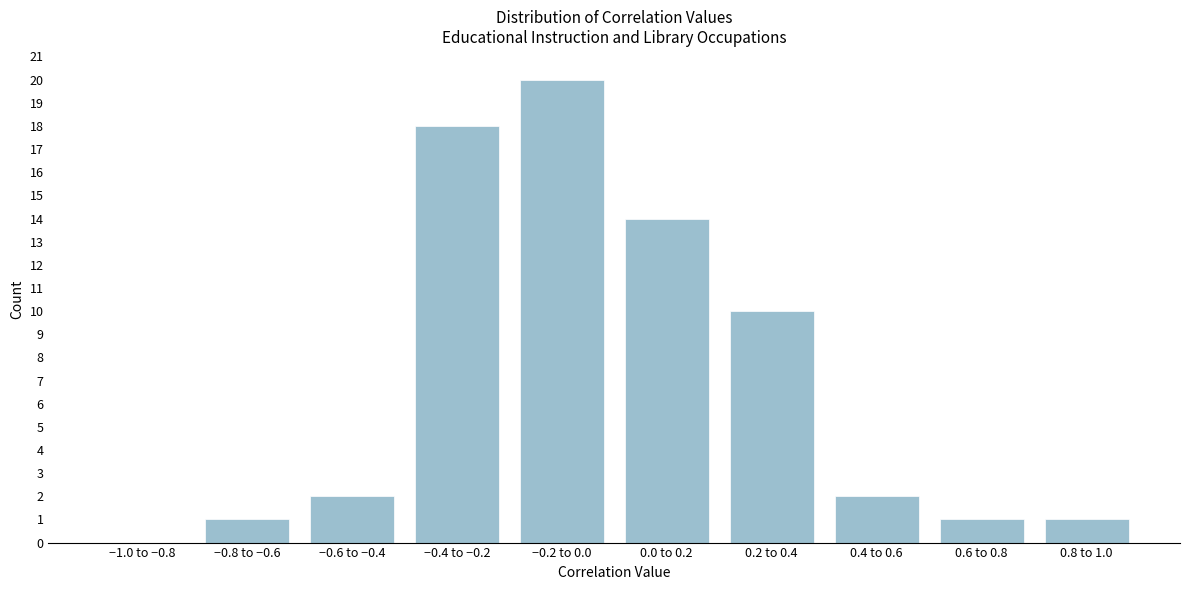

Reading left to right, list all the values displayed in this chart.

−1.0 to −0.8=0	−0.8 to −0.6=1	−0.6 to −0.4=2	−0.4 to −0.2=18	−0.2 to 0.0=20	0.0 to 0.2=14	0.2 to 0.4=10	0.4 to 0.6=2	0.6 to 0.8=1	0.8 to 1.0=1